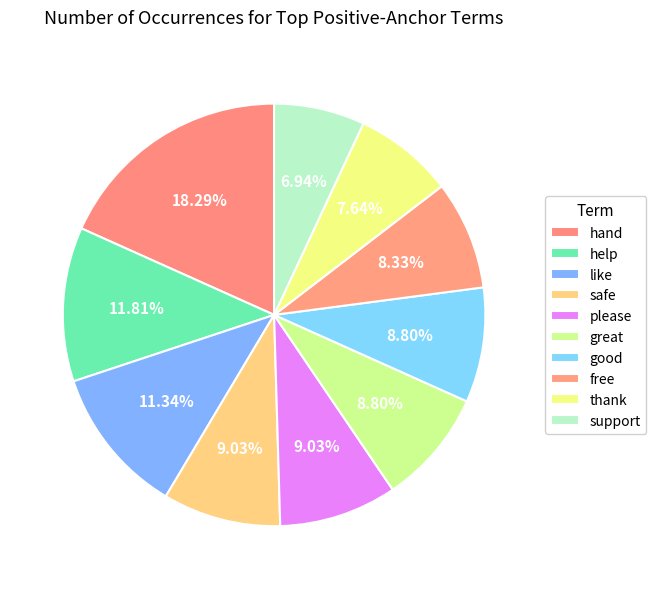

Is there any slice that represents more than half of the pie?

No